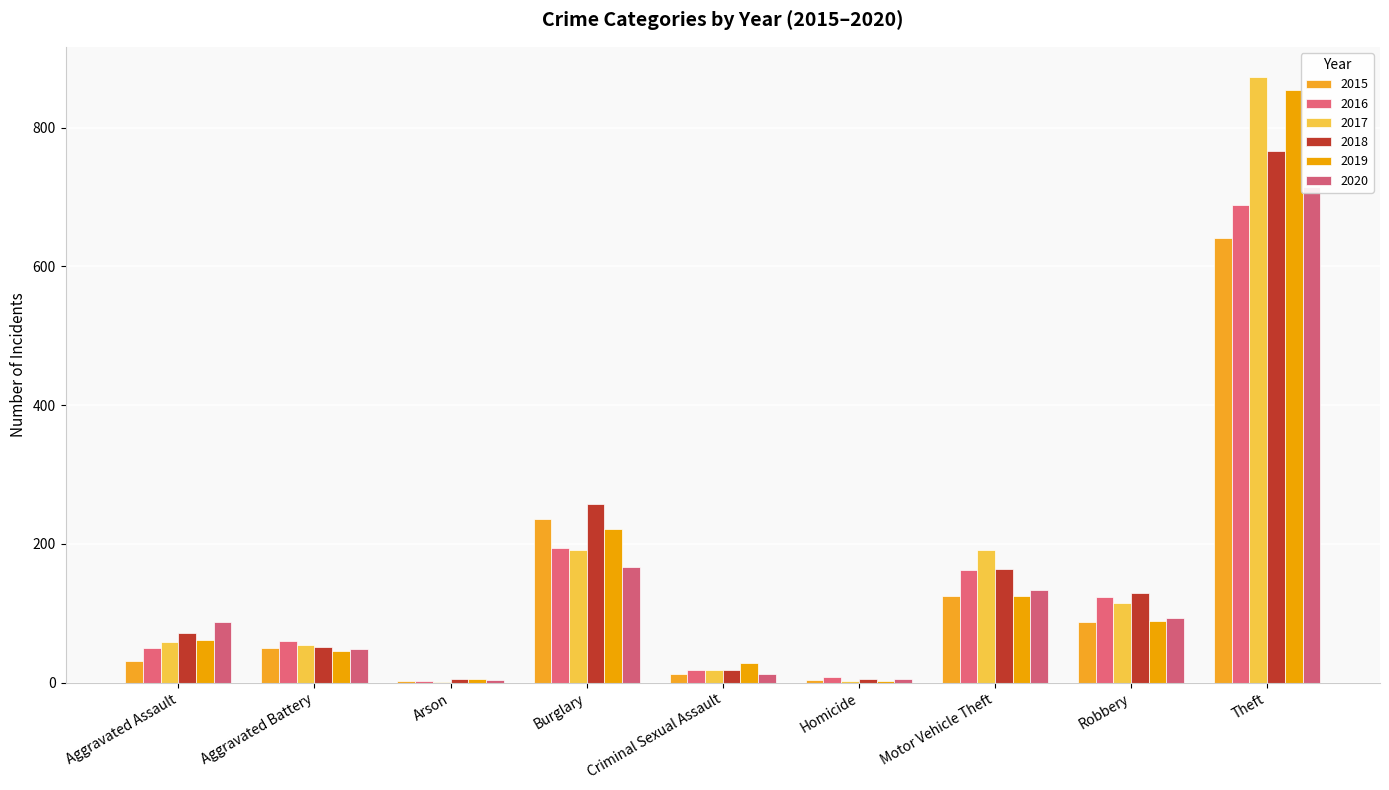

Which series has the widest spread of values?

2017